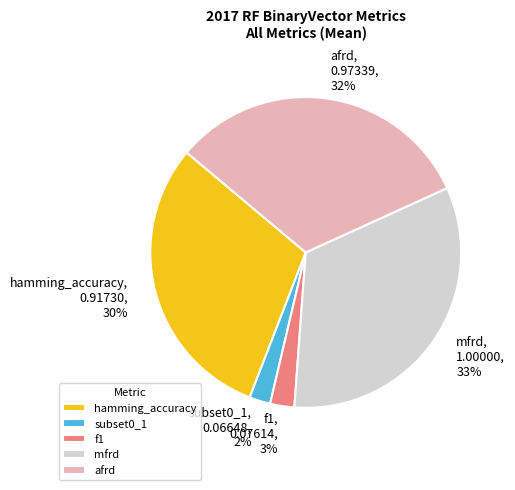

Which slice is the largest?

mfrd